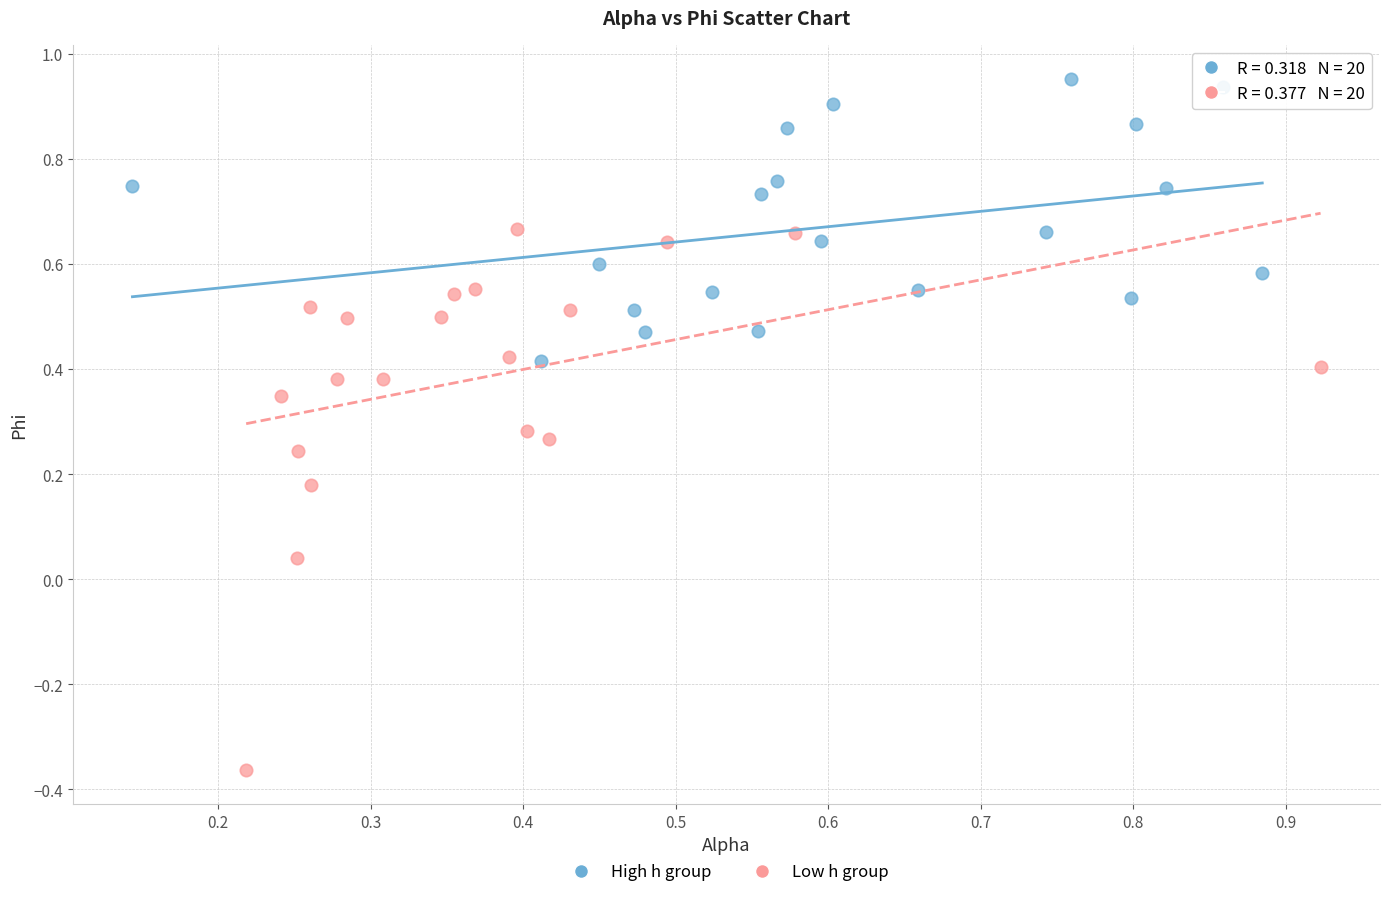

Which series contains the lowest Y value?

Low h group